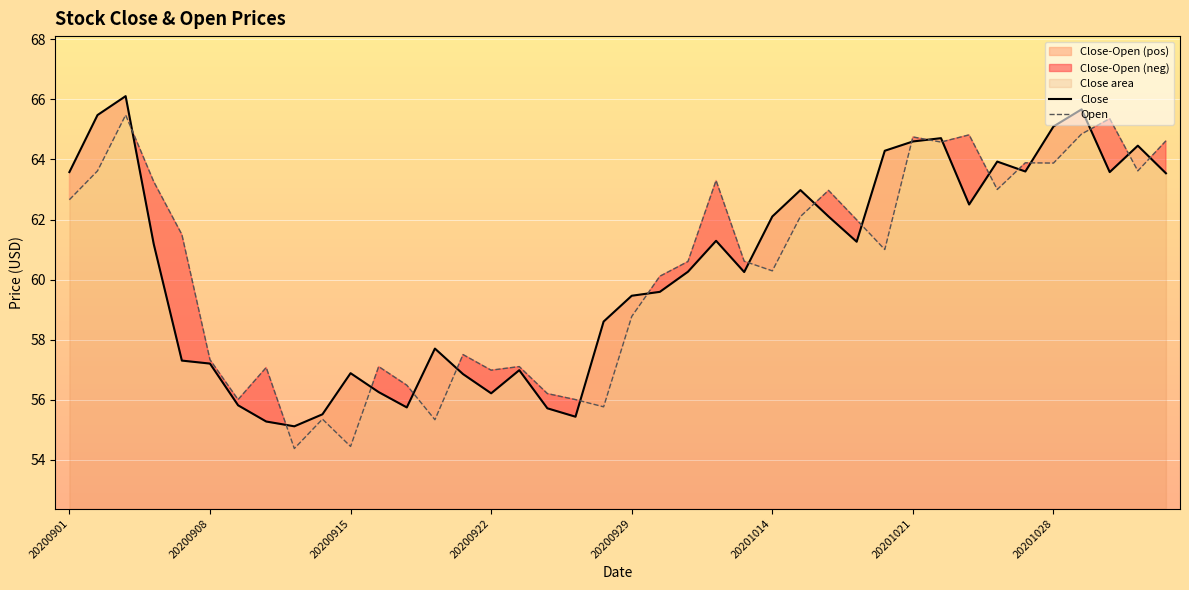

What is the lowest value of the Open series?

54.4